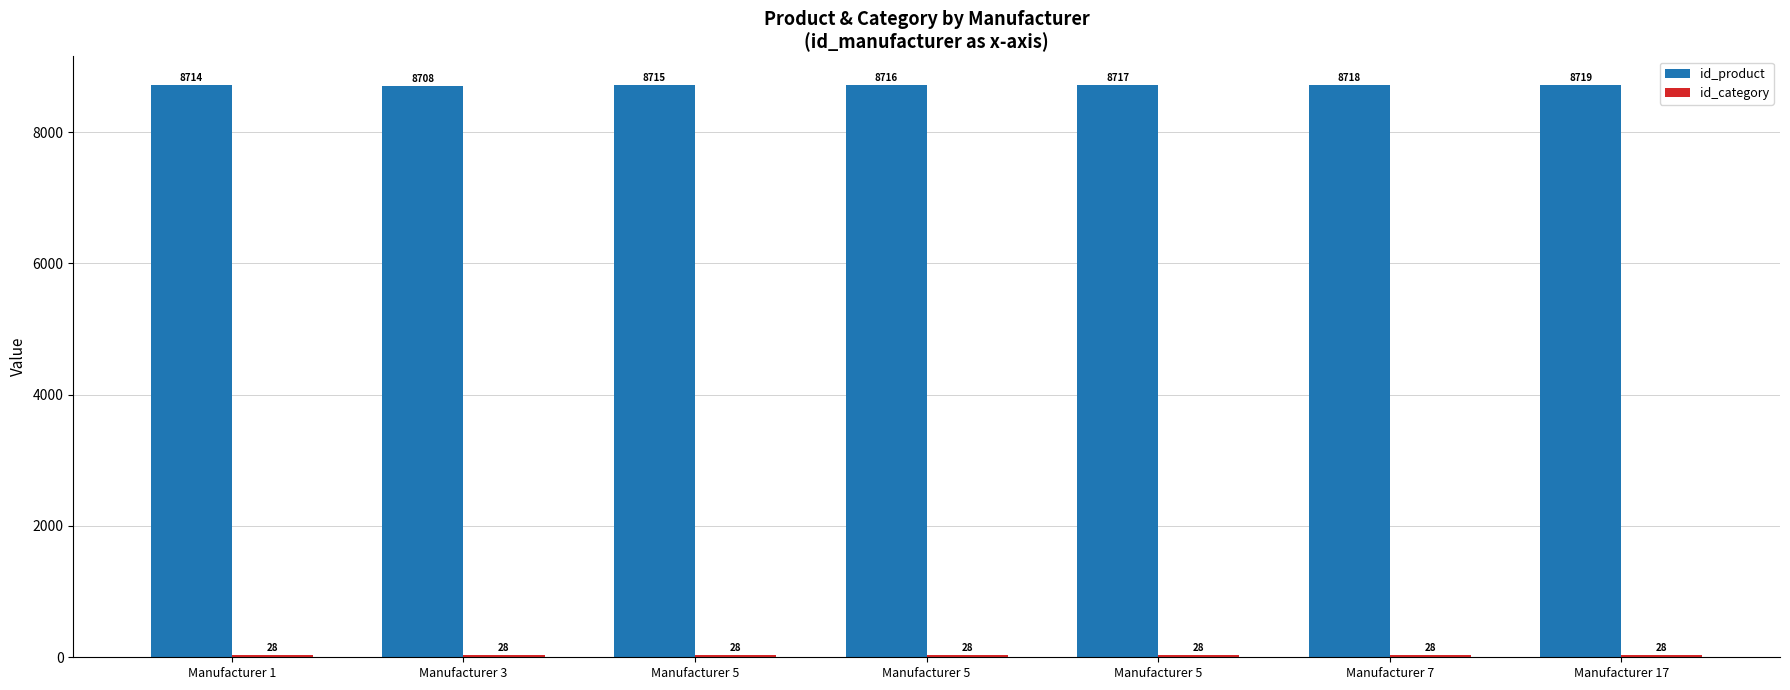

At how many categories does at least one series exceed 1831?

7